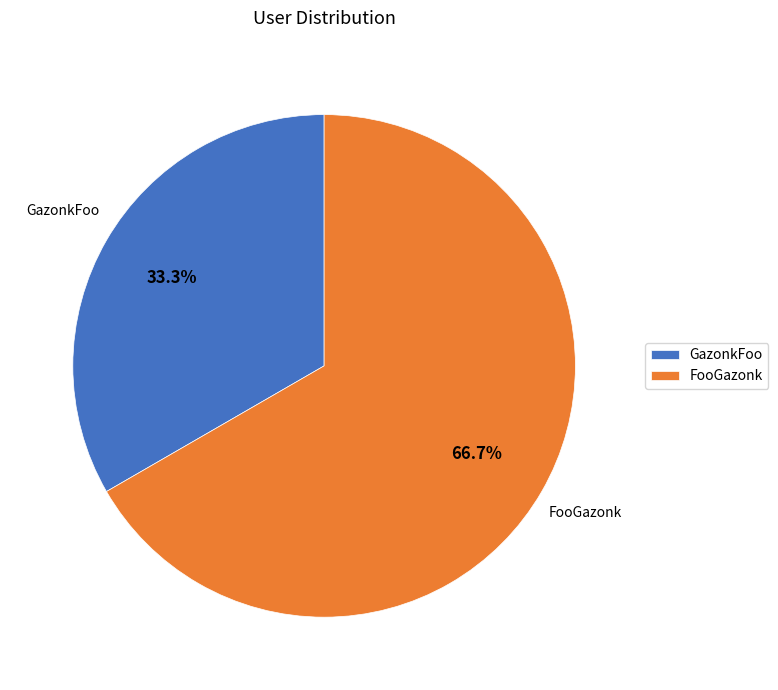

Rank the categories by value from lowest to highest.

GazonkFoo, FooGazonk